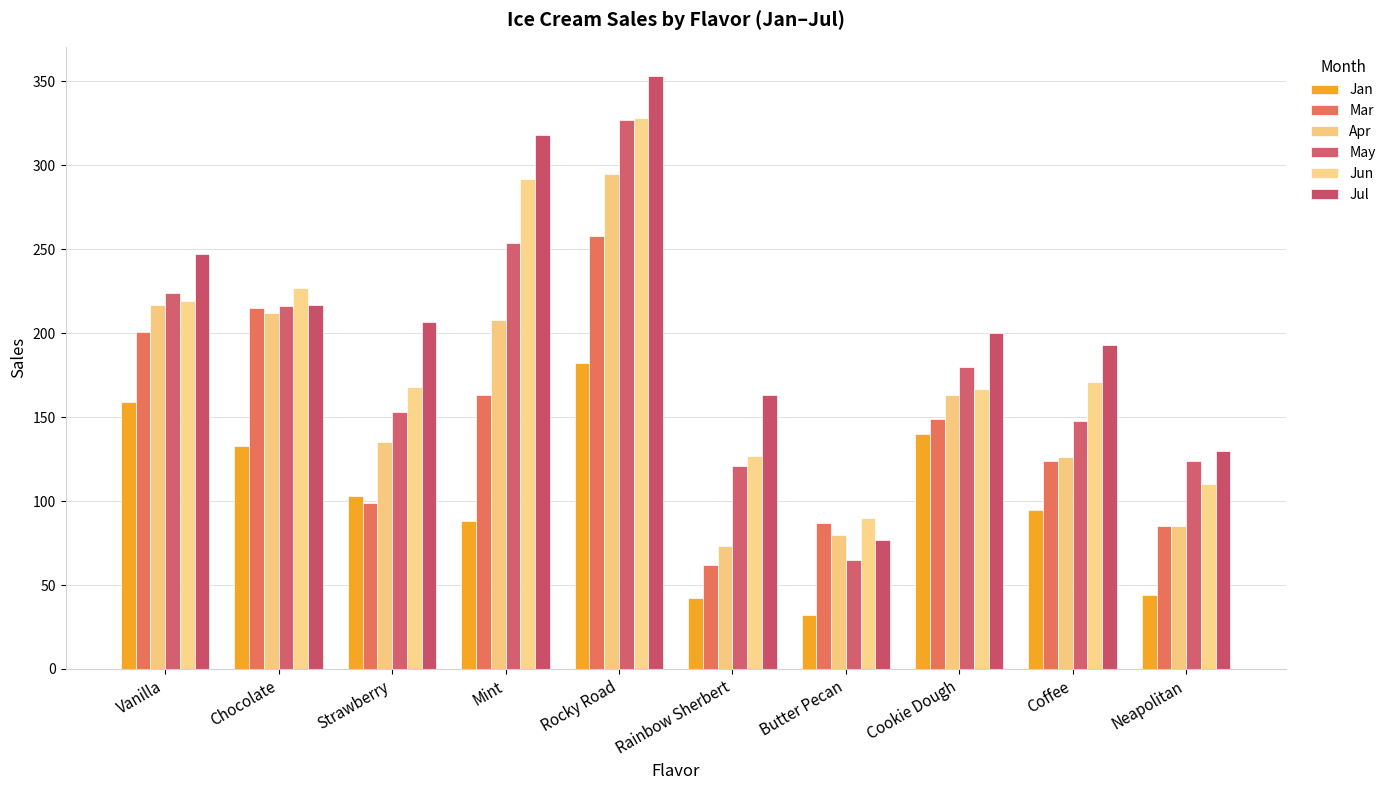

What is the average value of the May series?

181